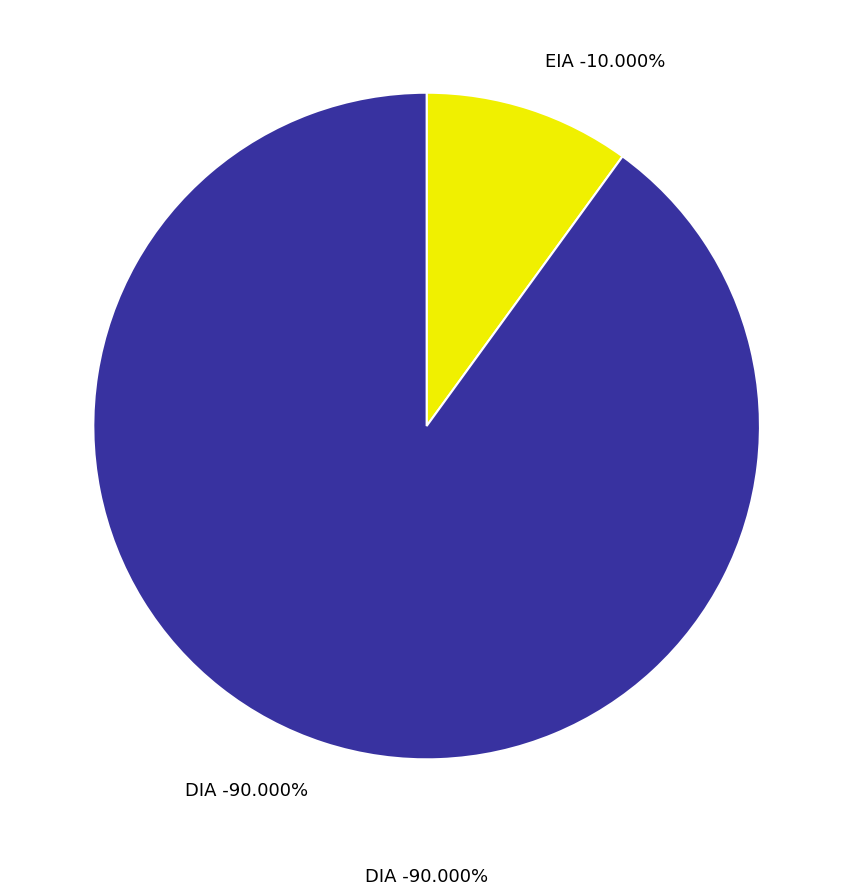

Do DIA and EIA together represent more than half of the pie?

Yes